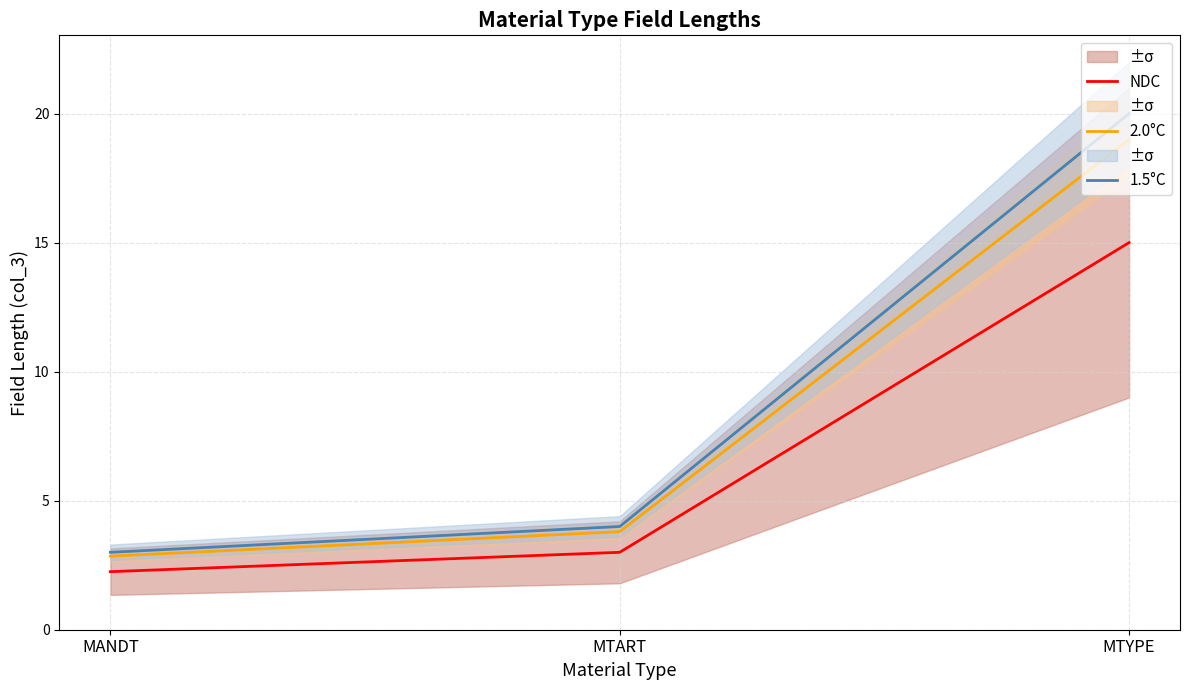

True or false: NDC has a value of 2.2 at MANDT.

True